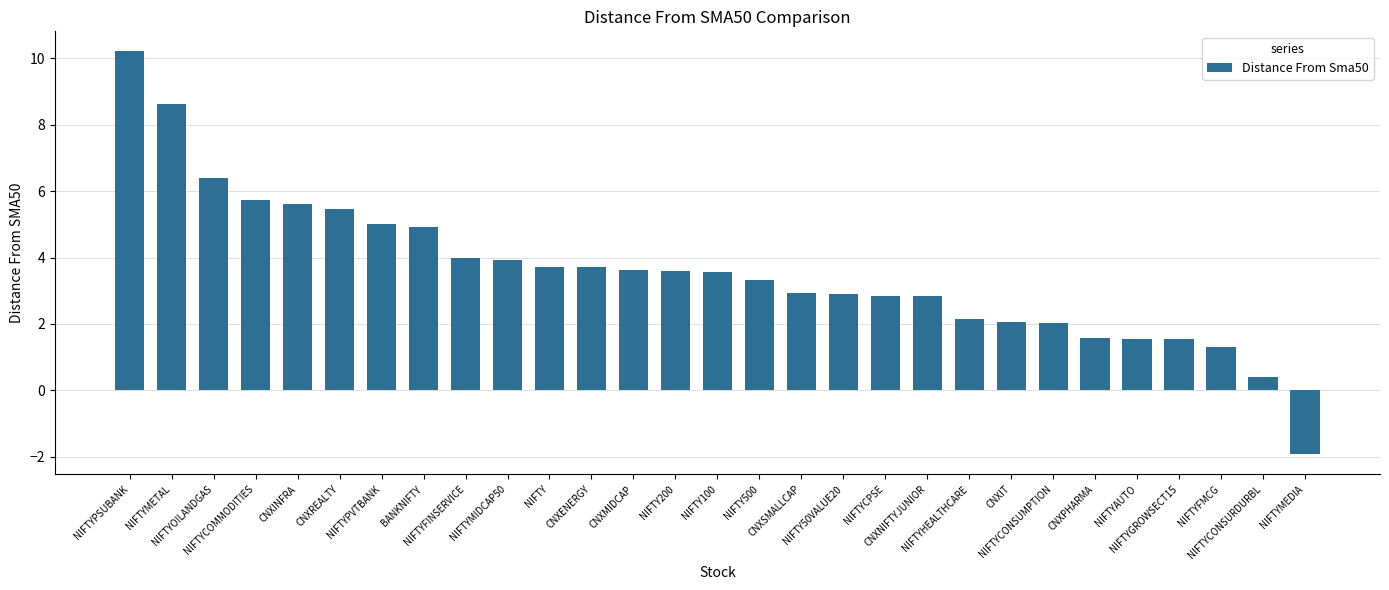

How many bars are there in total?

29